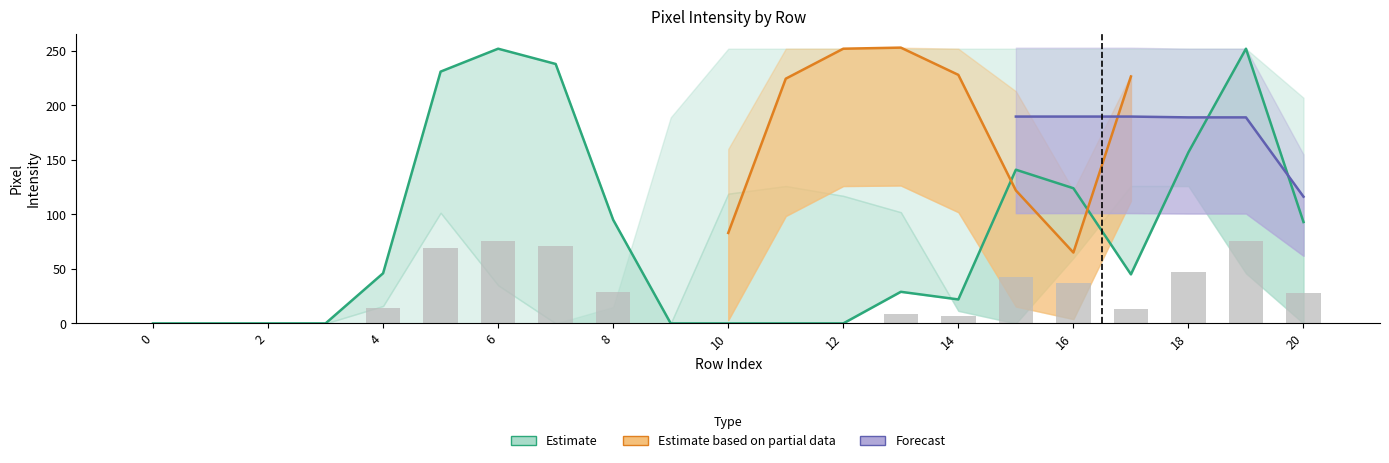

What is the difference between the highest and lowest values at 8?

183